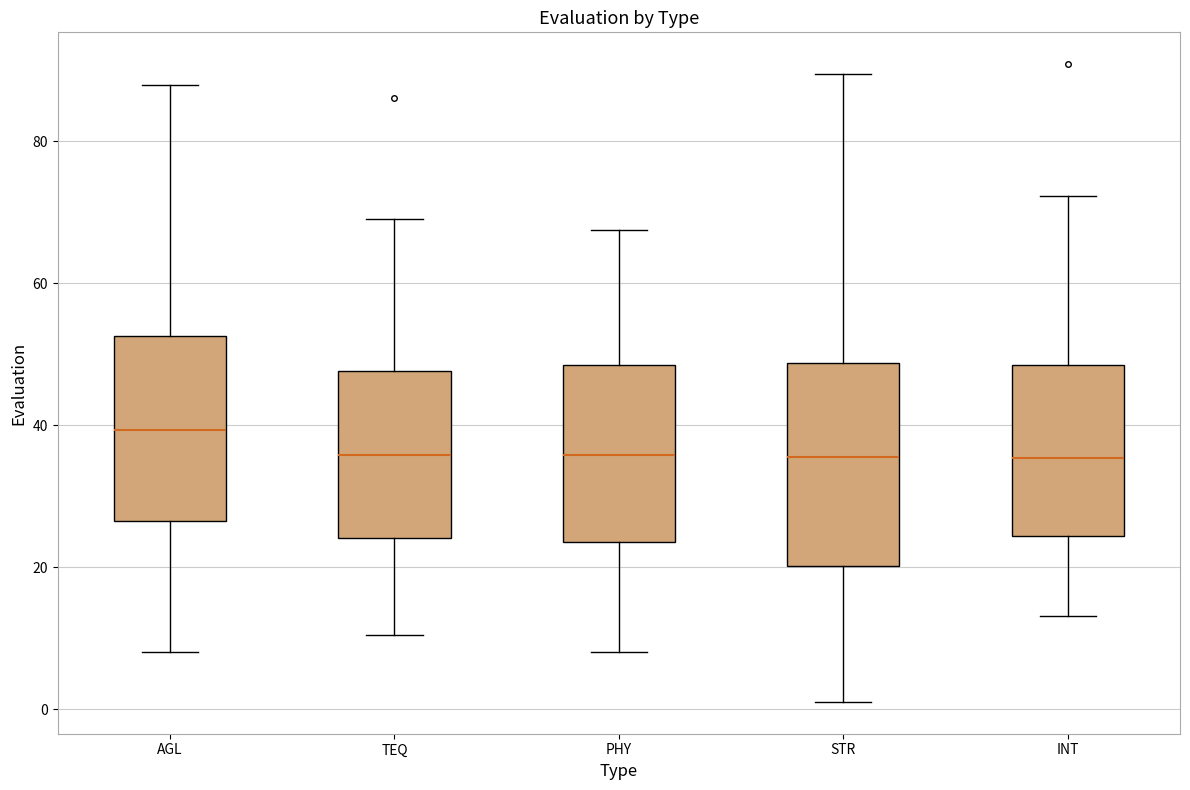

Where is the lower edge of the box for STR on the y-axis? The values are not printed on the chart, so give them approximately, as read against the axis.

20